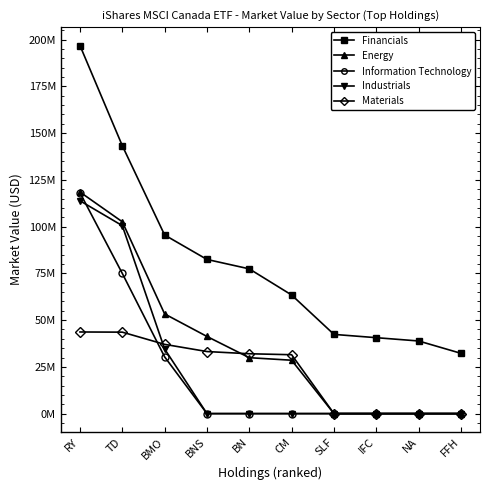

What is the spread (max minus min) of values at BN?

77407877.1